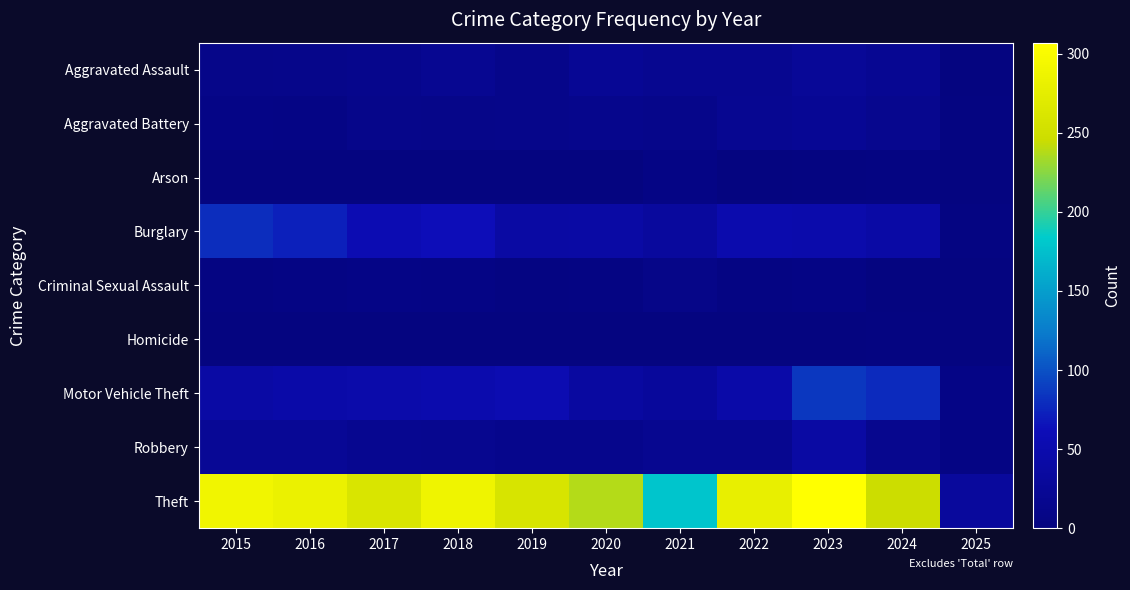

Reading right to left, list all the values displayed in this chart.

Aggravated Assault: 2025=1	2024=21	2023=26	2022=19	2021=18	2020=23	2019=12	2018=20	2017=14	2016=12	2015=11
Aggravated Battery: 2025=2	2024=16	2023=23	2022=20	2021=12	2020=14	2019=12	2018=11	2017=13	2016=6	2015=8
Arson: 2025=0	2024=3	2023=2	2022=0	2021=6	2020=0	2019=1	2018=0	2017=1	2016=0	2015=1
Burglary: 2025=3	2024=41	2023=49	2022=50	2021=33	2020=40	2019=39	2018=62	2017=56	2016=73	2015=80
Criminal Sexual Assault: 2025=1	2024=0	2023=7	2022=4	2021=10	2020=4	2019=3	2018=7	2017=8	2016=5	2015=3
Homicide: 2025=0	2024=2	2023=0	2022=1	2021=1	2020=0	2019=0	2018=1	2017=1	2016=1	2015=1
Motor Vehicle Theft: 2025=8	2024=79	2023=86	2022=45	2021=30	2020=37	2019=54	2018=50	2017=47	2016=45	2015=40
Robbery: 2025=5	2024=16	2023=39	2022=18	2021=19	2020=14	2019=14	2018=17	2017=18	2016=24	2015=24
Theft: 2025=32	2024=245	2023=307	2022=279	2021=179	2020=238	2019=259	2018=287	2017=261	2016=283	2015=290